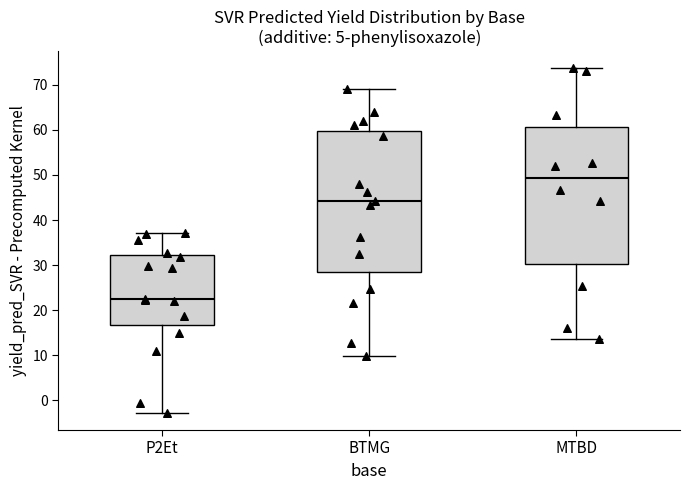

Reading left to right, transcribe this box plot: for each box, give where its median line is, the range the box spans, and where its two whiskers end, as read against the y-axis. The values are not printed on the chart, so give them approximately, as read against the axis.

P2Et: median 22, box 17 to 32, whiskers -3 to 37
BTMG: median 44, box 29 to 60, whiskers 10 to 69
MTBD: median 49, box 30 to 61, whiskers 14 to 74